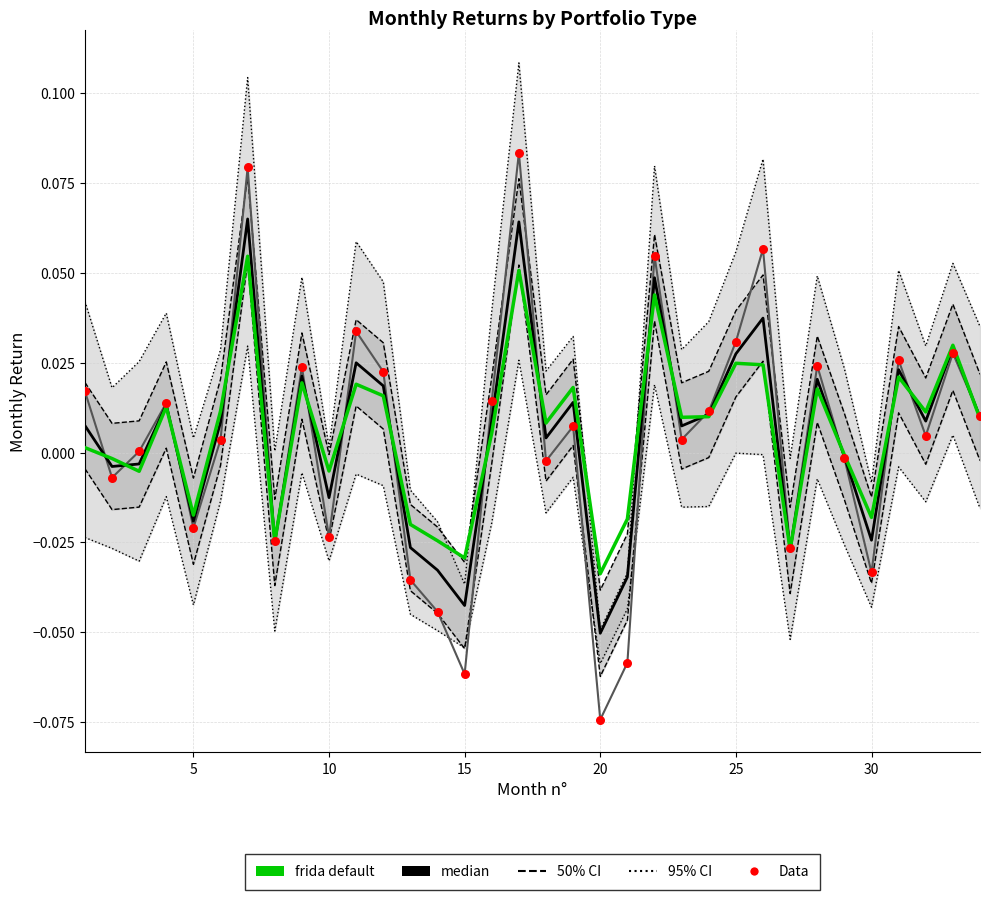

What is the total value across all series at 25?

0.1